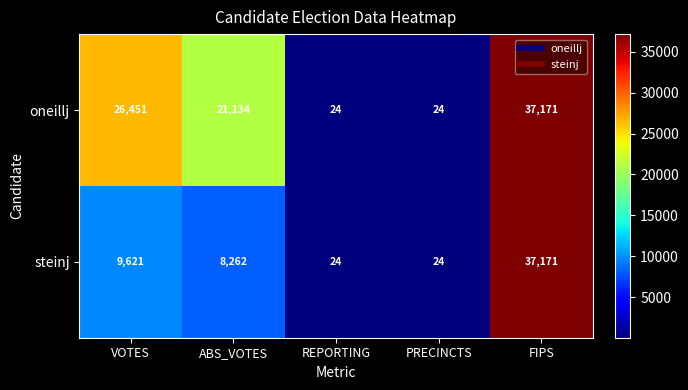

Rank the series at VOTES from highest to lowest value.

oneillj, steinj